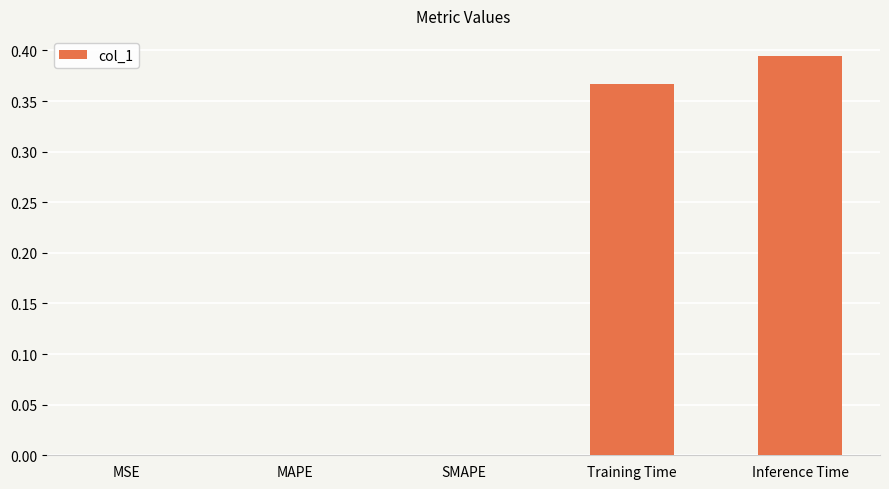

What is the change in value from MSE to Training Time?

+0.4